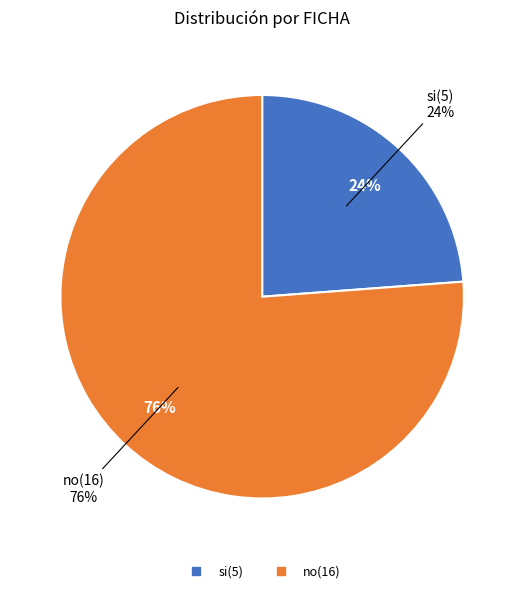

To the nearest percent, what is the average slice percentage?

50%